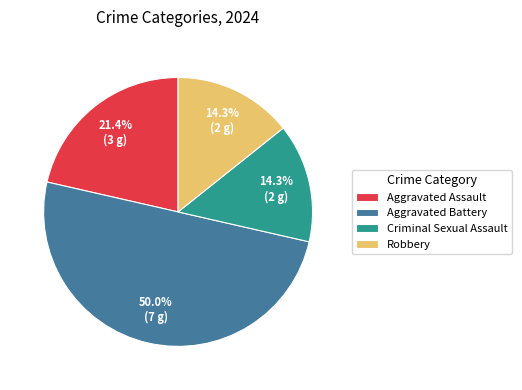

To the nearest percent, what percentage of the pie is Aggravated Assault?

21%